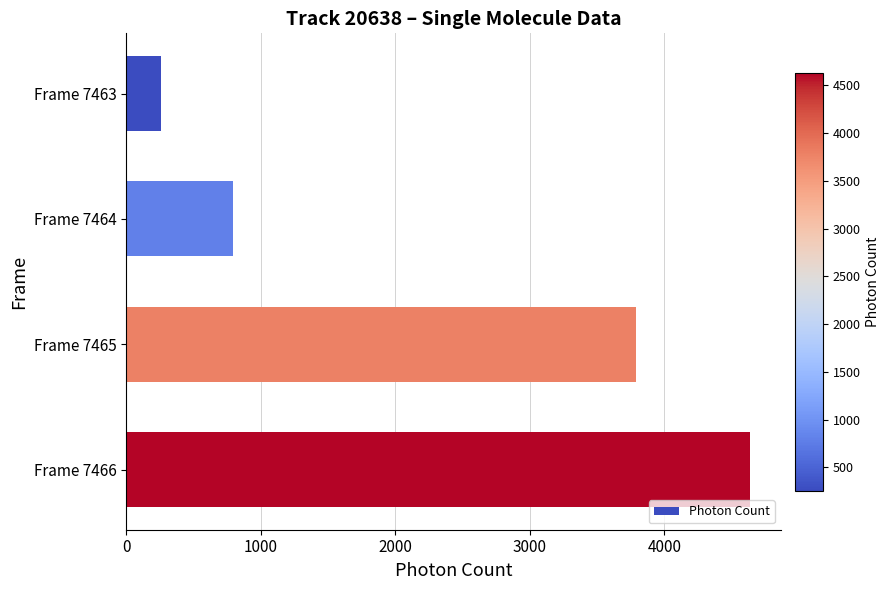

What is the difference between the values at Frame 7466 and Frame 7463?

4377.0